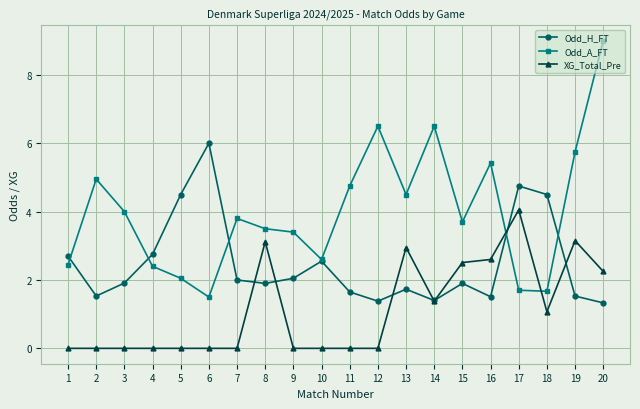

What is the spread (max minus min) of values at 5?

4.5